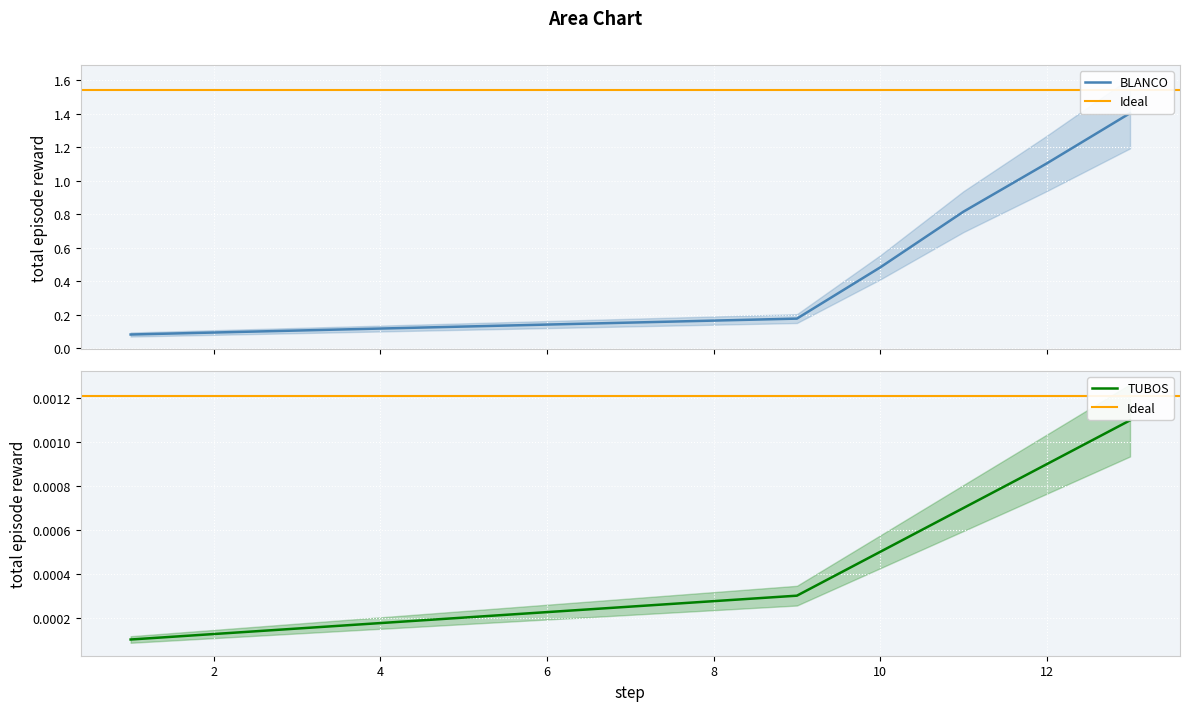

Reading left to right, extract all data points from this chart.

BLANCO: 0.1	0.2	0.5	0.8	1.1	1.4
TUBOS: 0.0	0.0	0.0	0.0	0.0	0.0